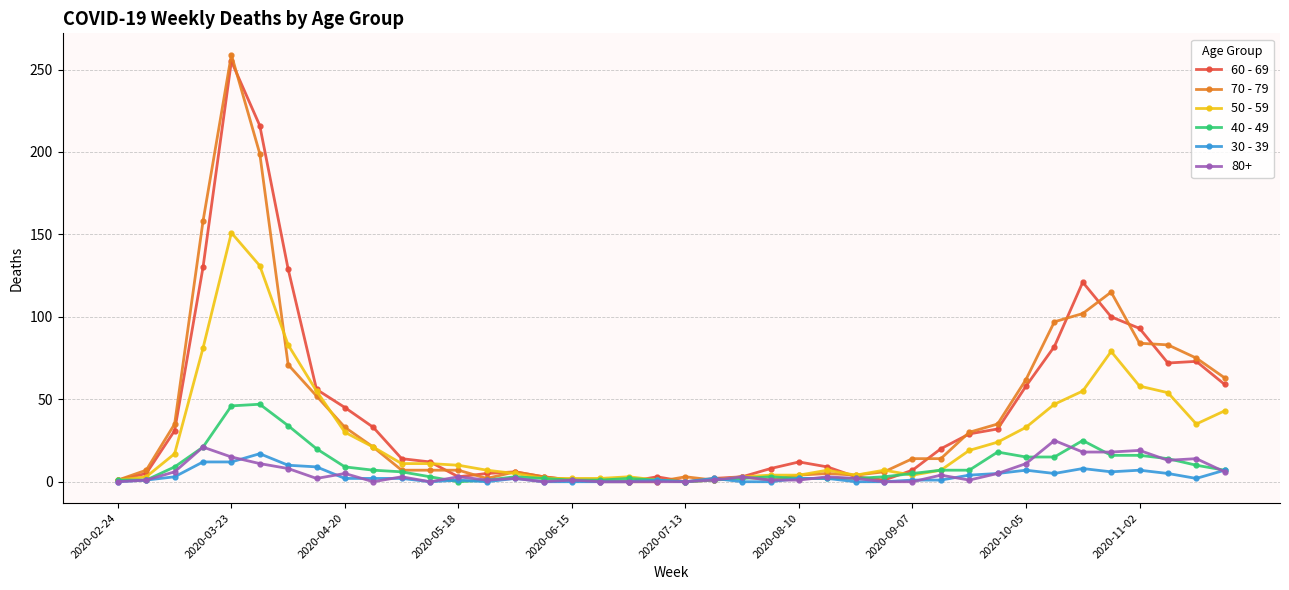

What is the greatest value displayed?

259